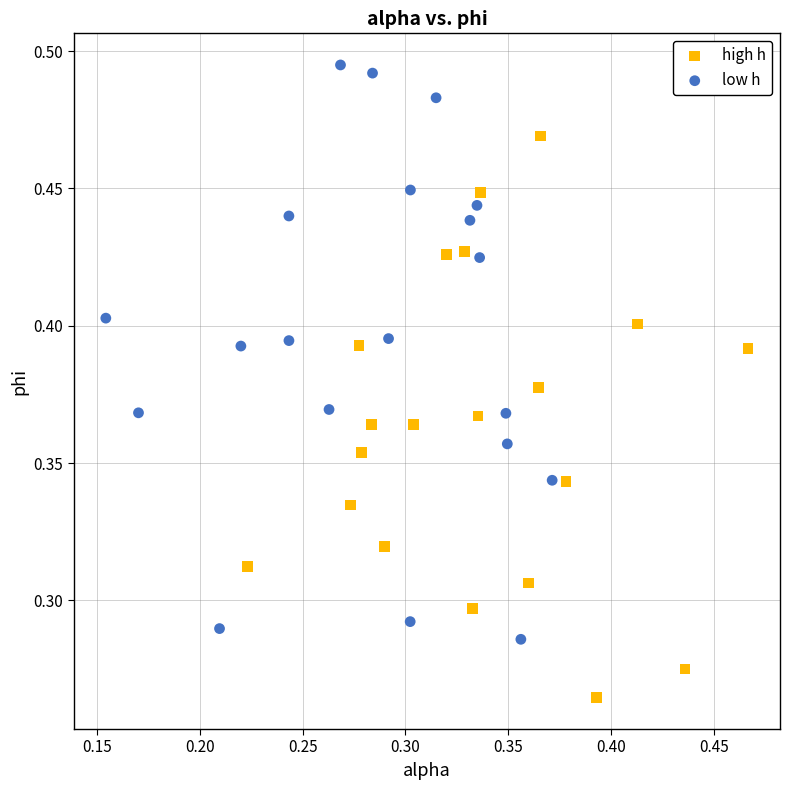

Which series reaches the minimum Y coordinate?

high h